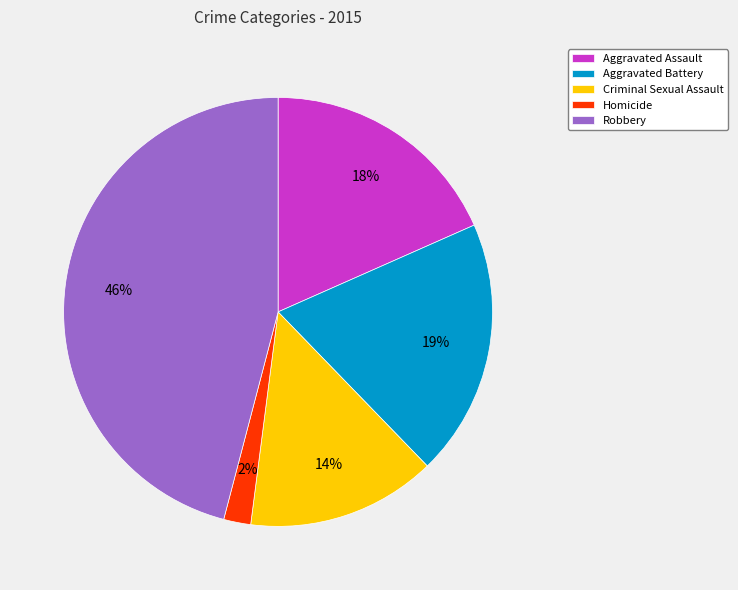

Which has a higher value, Robbery or Homicide?

Robbery